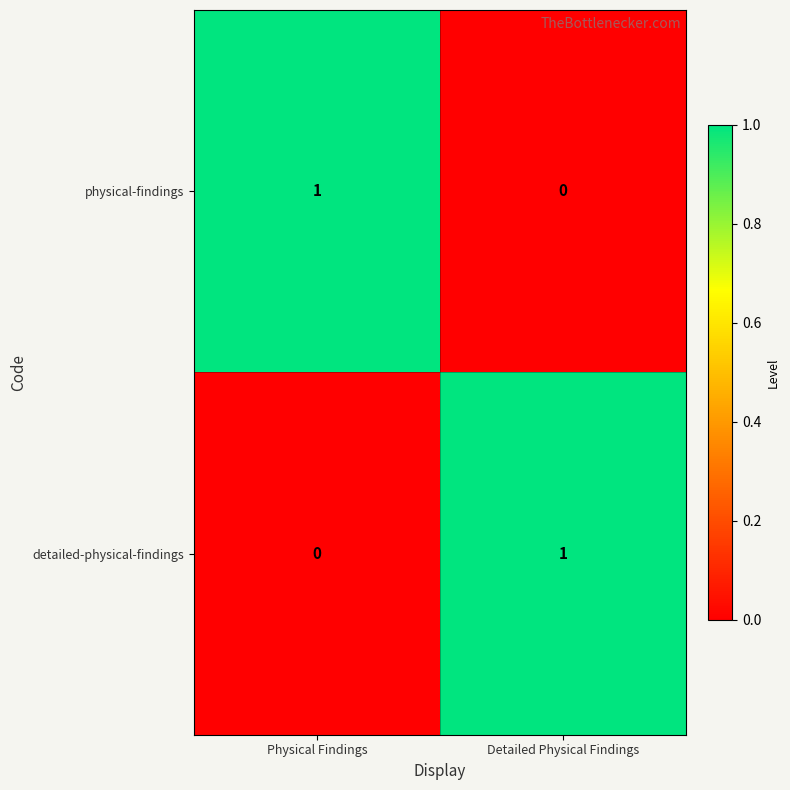

Count the number of data series in this chart.

2